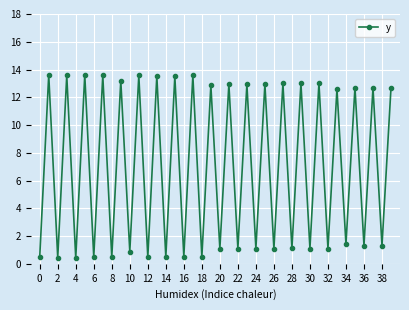

What is the sum of all values?

279.9